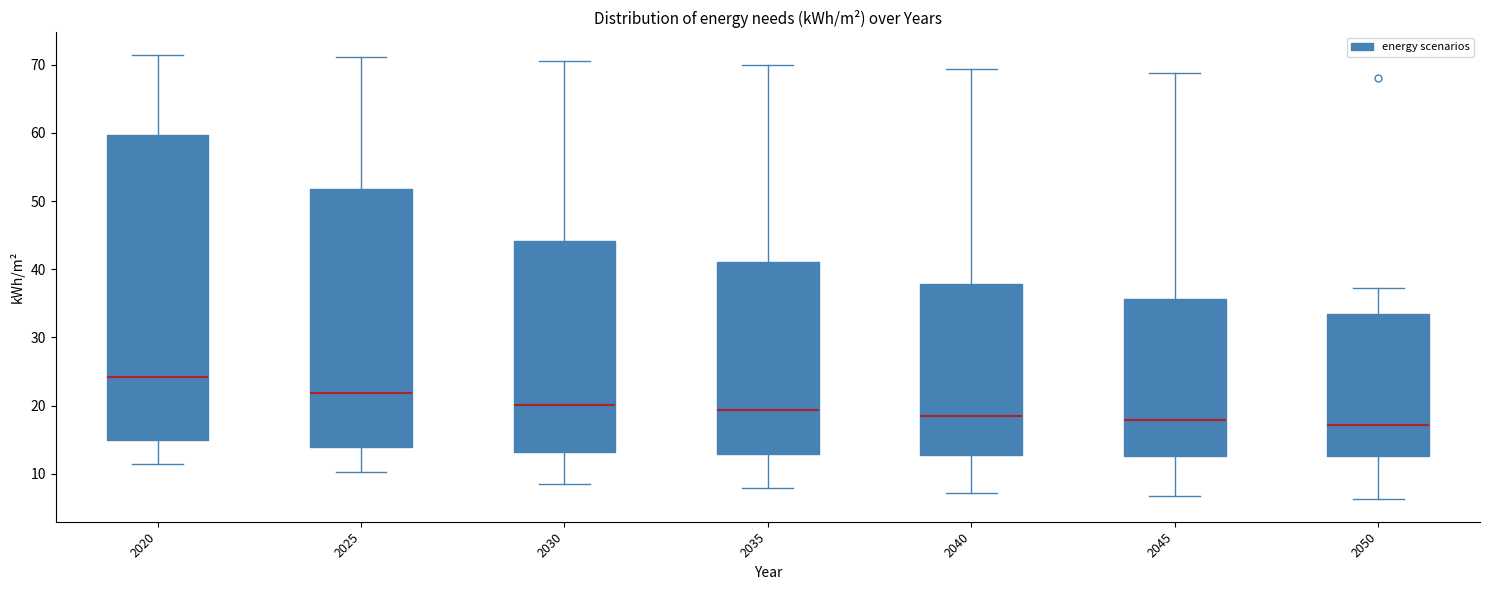

Where is the upper edge of the box at x = 2050 on the y-axis? The values are not printed on the chart, so give them approximately, as read against the axis.

33